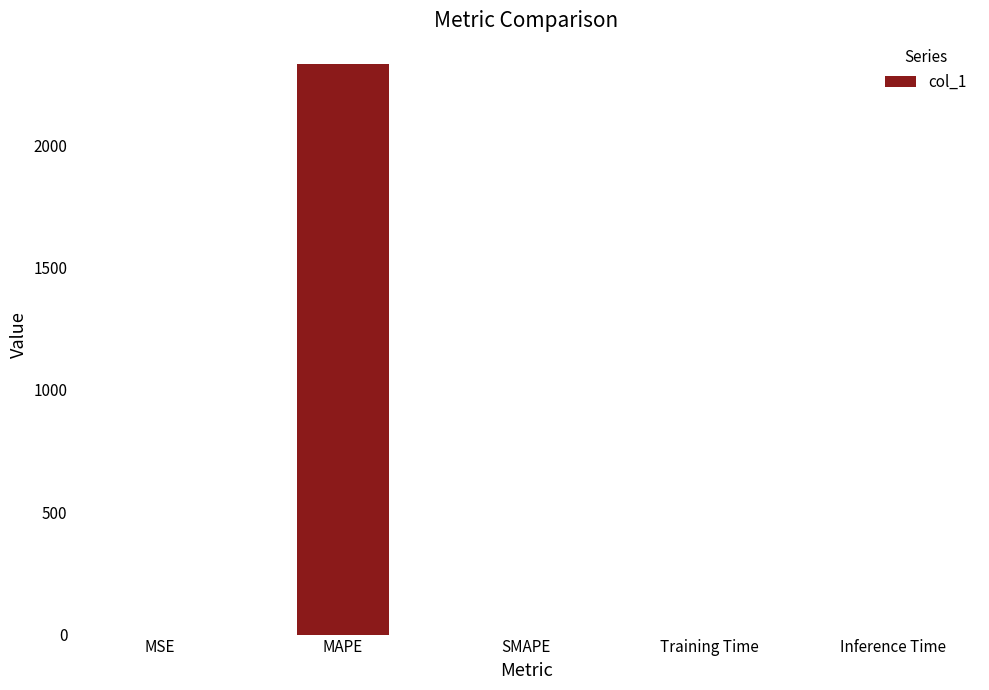

How many distinct data groups are displayed?

1